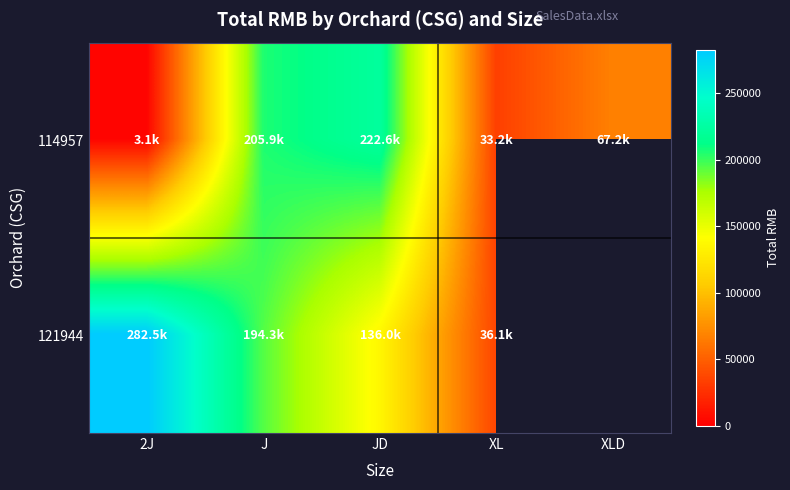

How many data points does each series have?

5